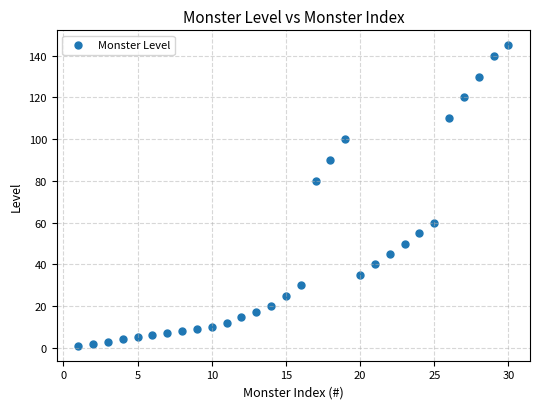

What is the range of X values (max minus min)?

29